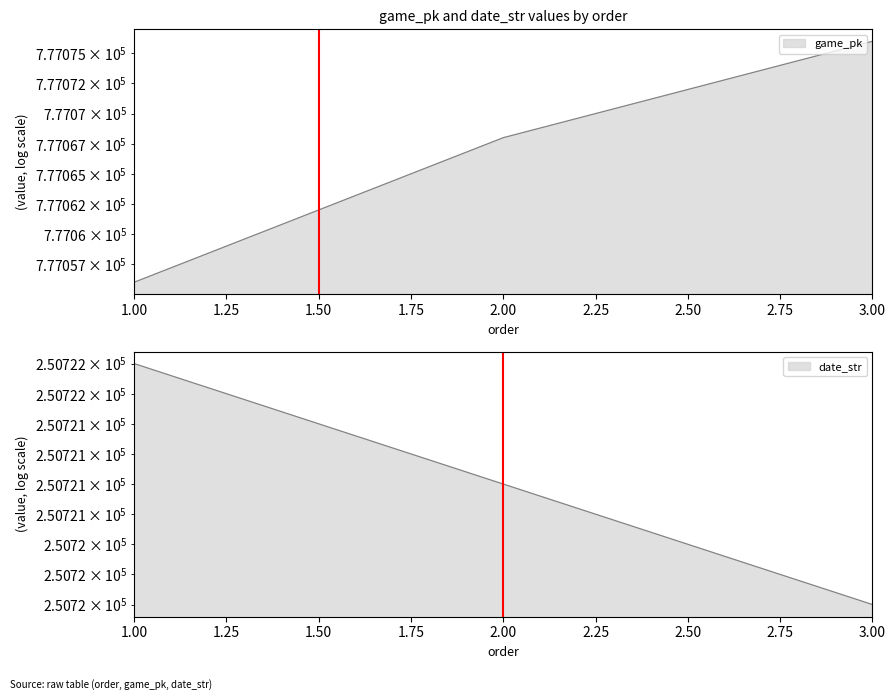

How many lines are shown in the chart?

2